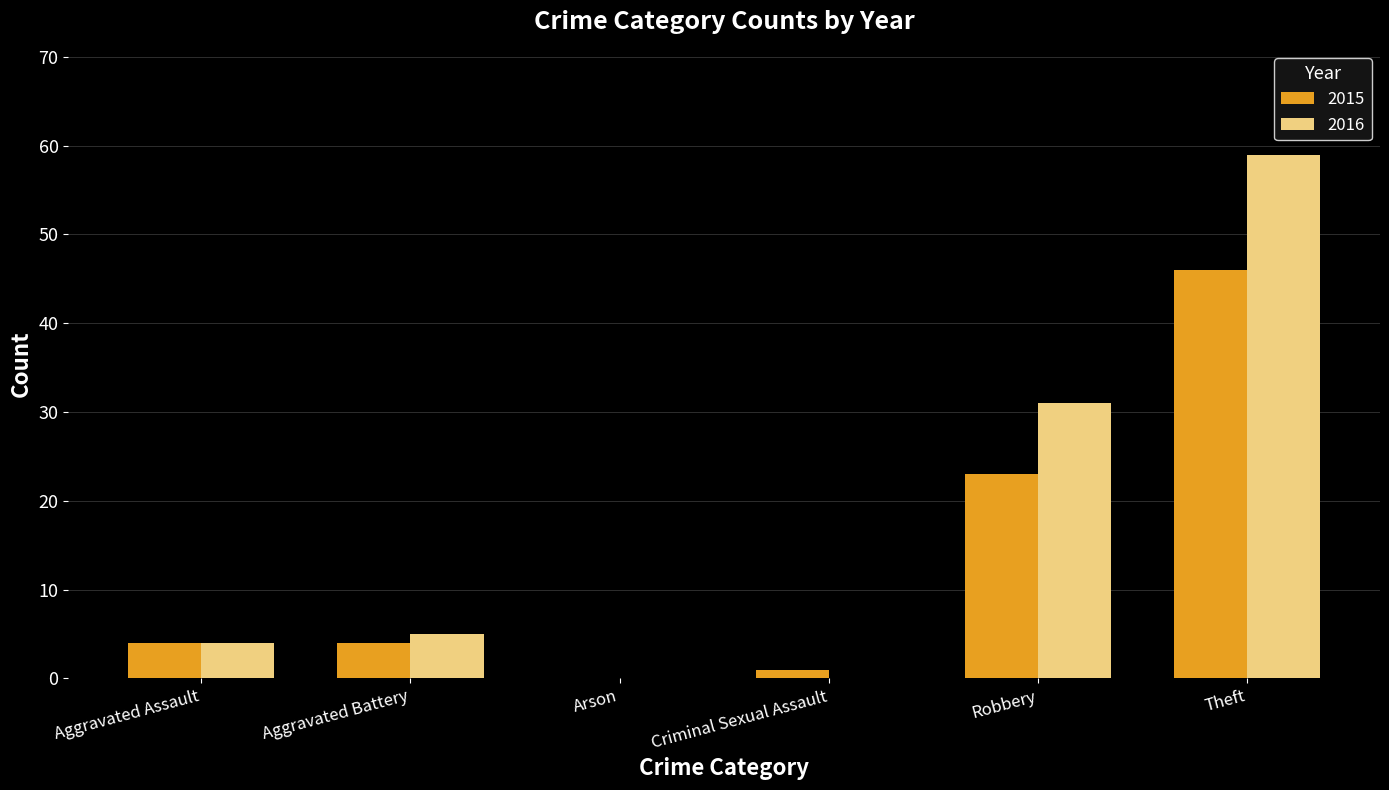

What is the sum of all 2016 values?

99